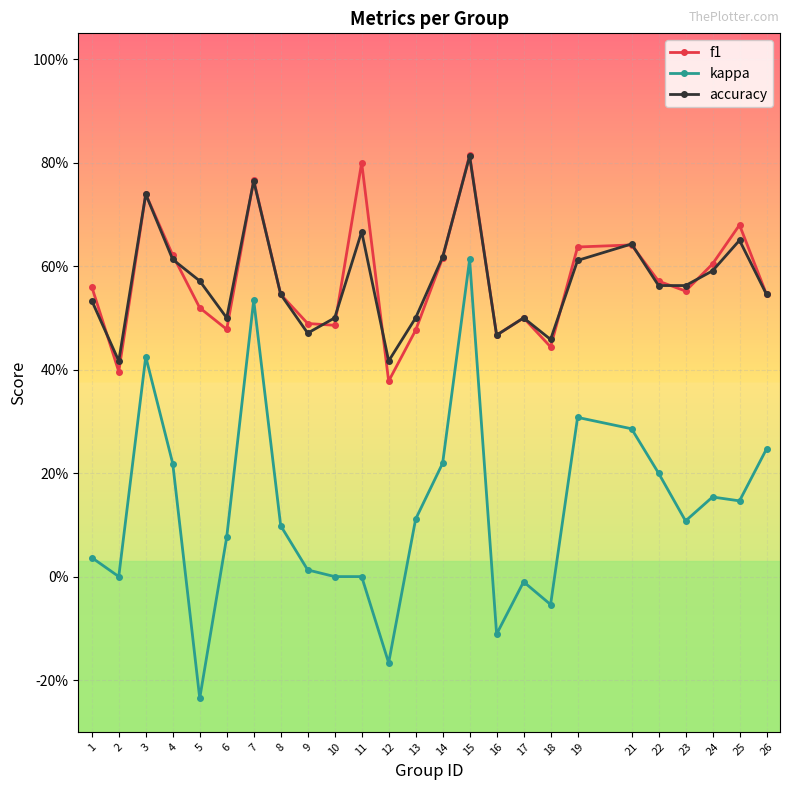

Which series has the widest spread of values?

kappa